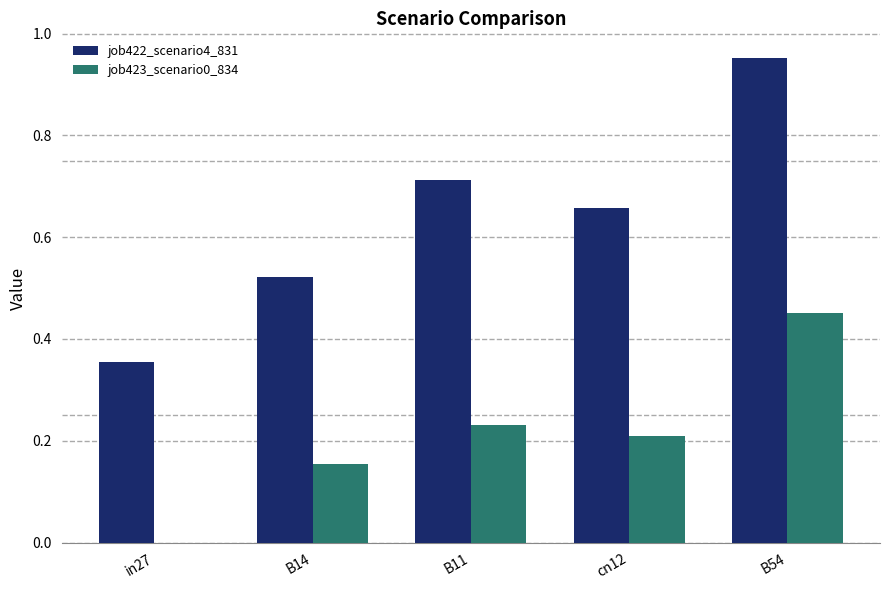

At which category is the sum across all series the highest?

B54